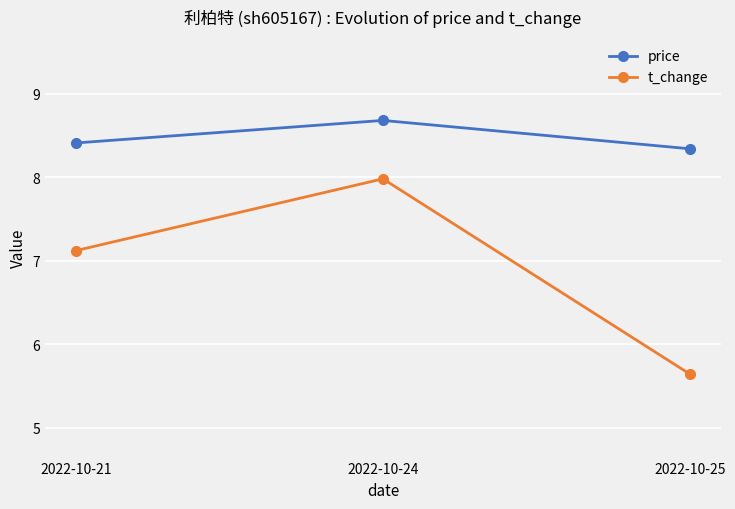

List the series in order of their overall mean, lowest first.

t_change, price